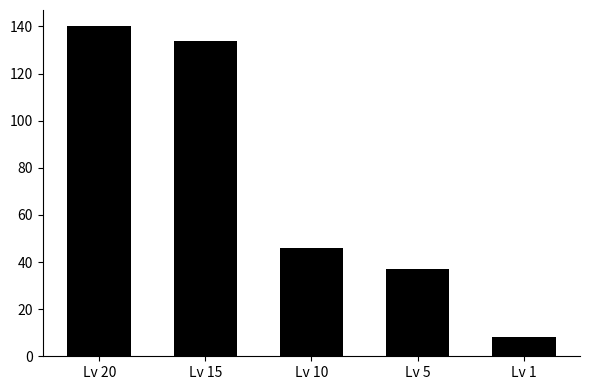

How many values are below 46?

2